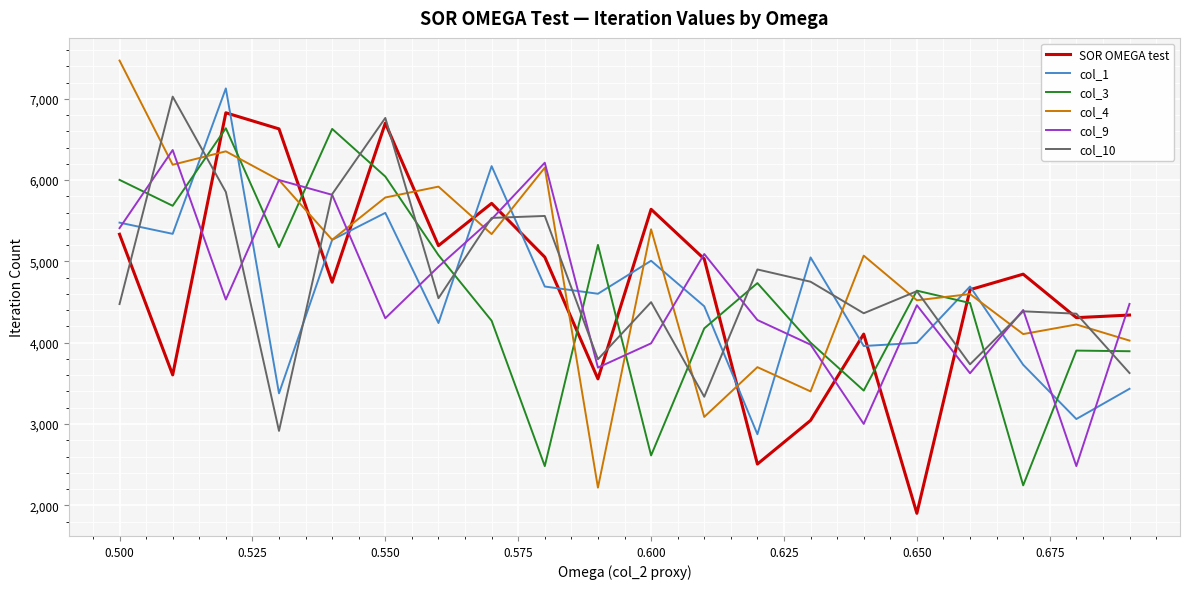

What are all the series names shown in the legend?

SOR OMEGA test, col_1, col_3, col_4, col_9, col_10